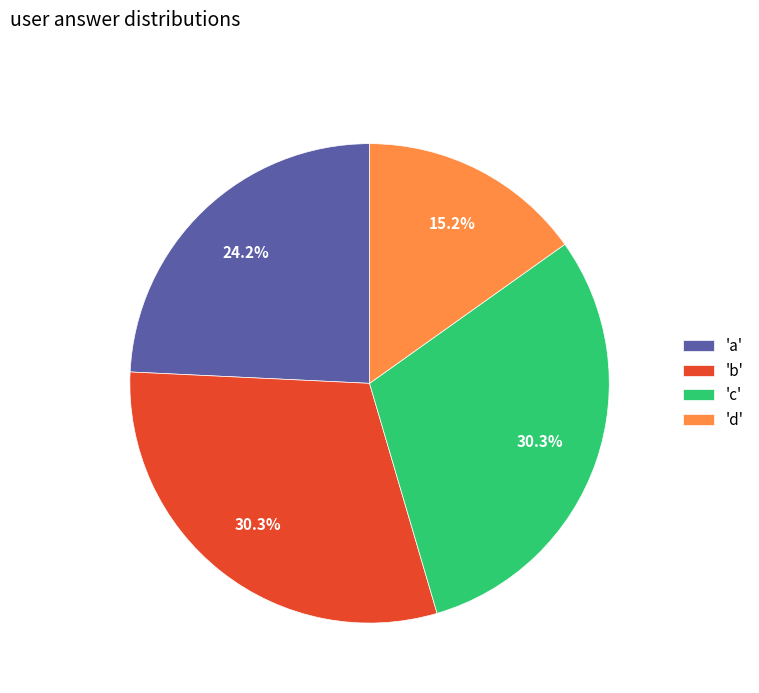

To the nearest percent, what is the average slice percentage?

25%